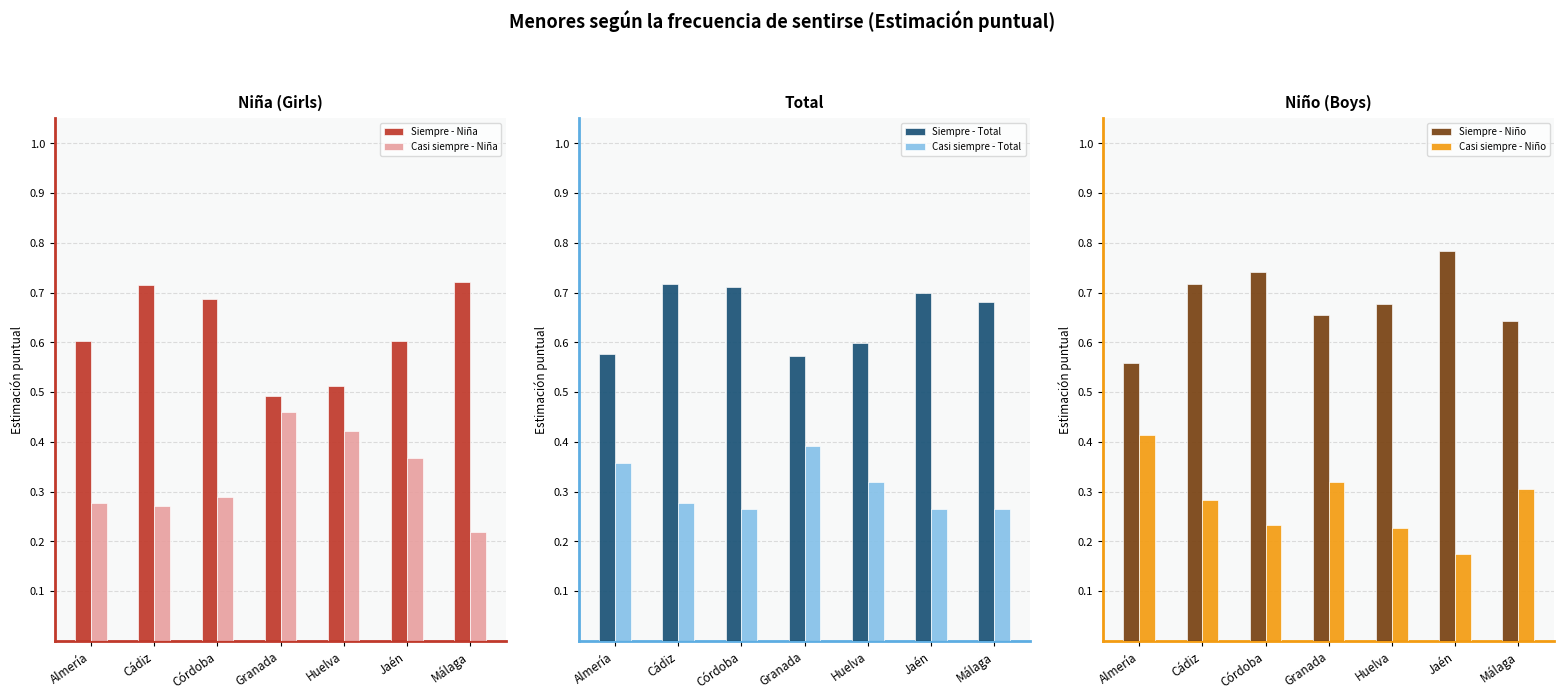

Which series has the widest spread of values?

Casi siempre - Niña